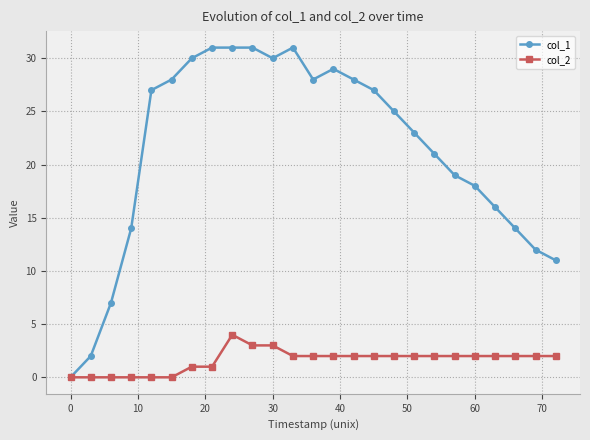

Reading left to right, what are all the values shown in this chart?

col_1: 0	2	7	14	27	28	30	31	31	31	30	31	28	29	28	27	25	23	21	19	18	16	14	12	11
col_2: 0	0	0	0	0	0	1	1	4	3	3	2	2	2	2	2	2	2	2	2	2	2	2	2	2